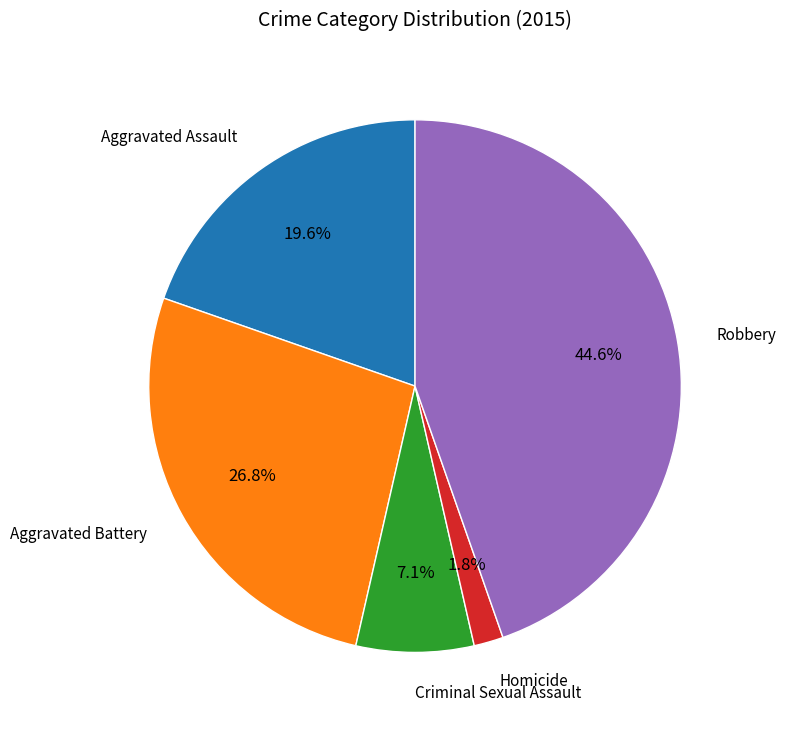

Is there any slice that represents more than half of the pie?

No